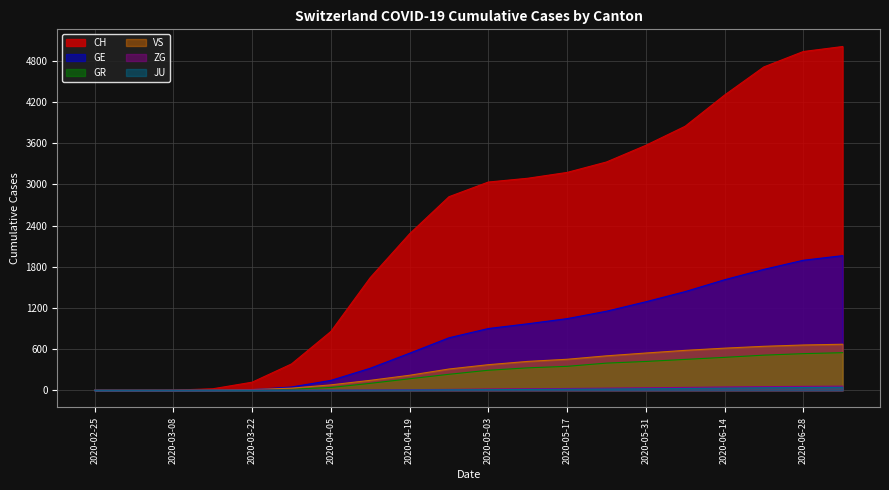

Which category has the lowest value across all series?

2020-02-25